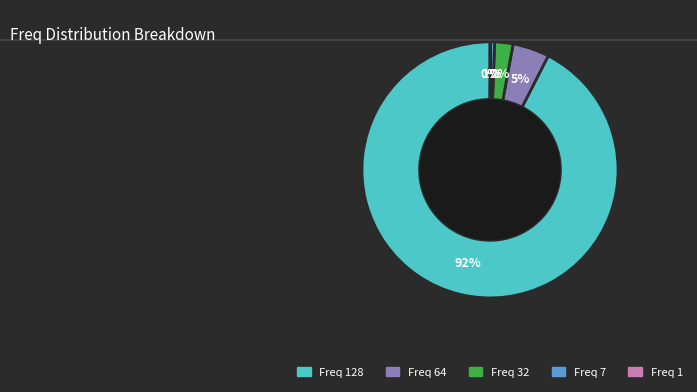

To the nearest percent, what is the difference between the largest and smallest slice percentages?

92%